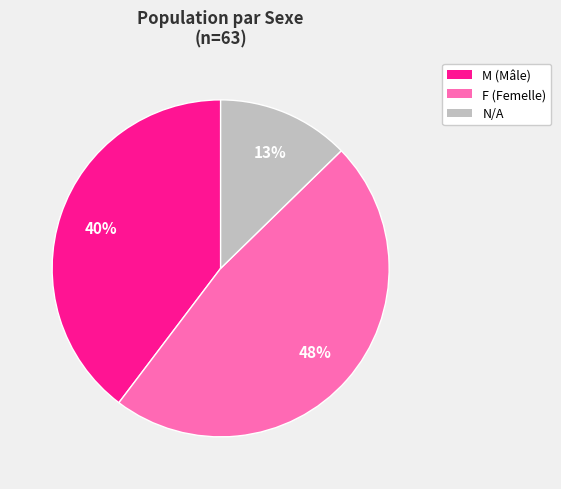

To the nearest percent, what portion does F represent?

48%